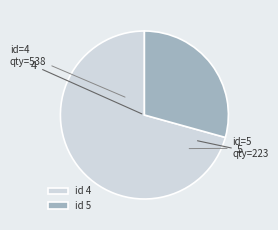

True or false: 5 accounts for 29% of the total.

True